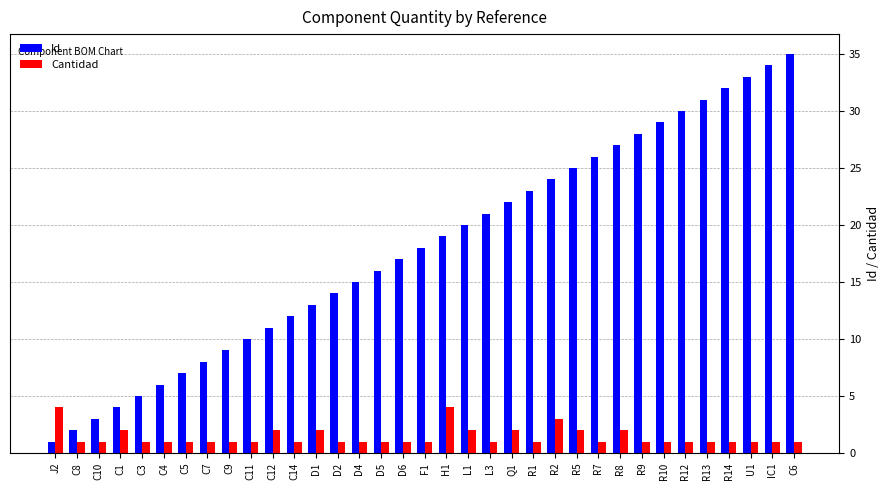

What is the total value across all series at D5?

17